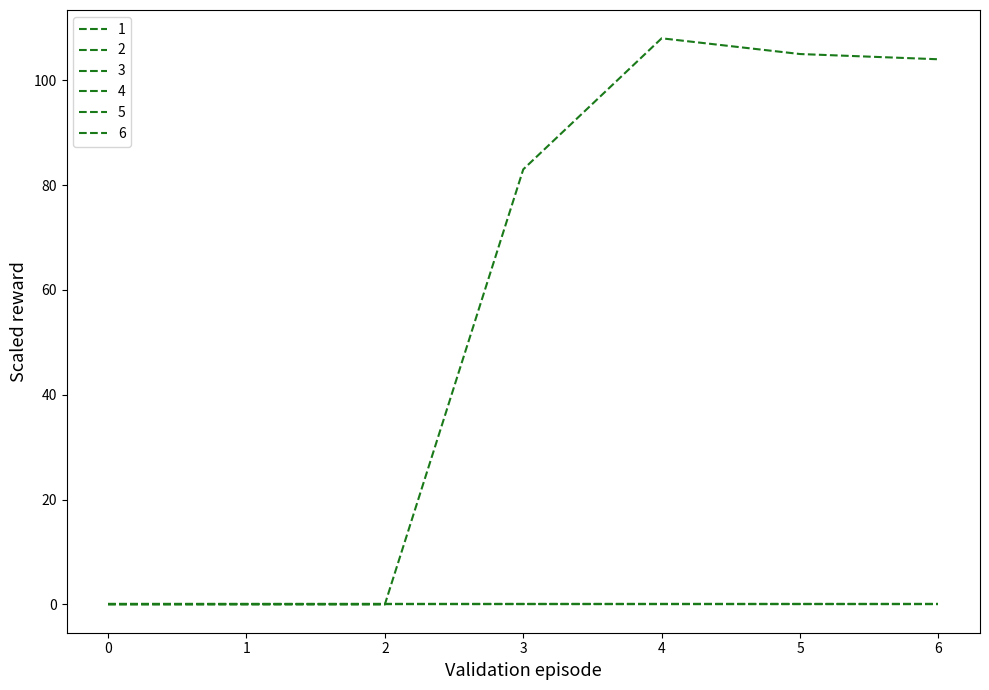

The 1 series shows 73 at 5. True or false?

False